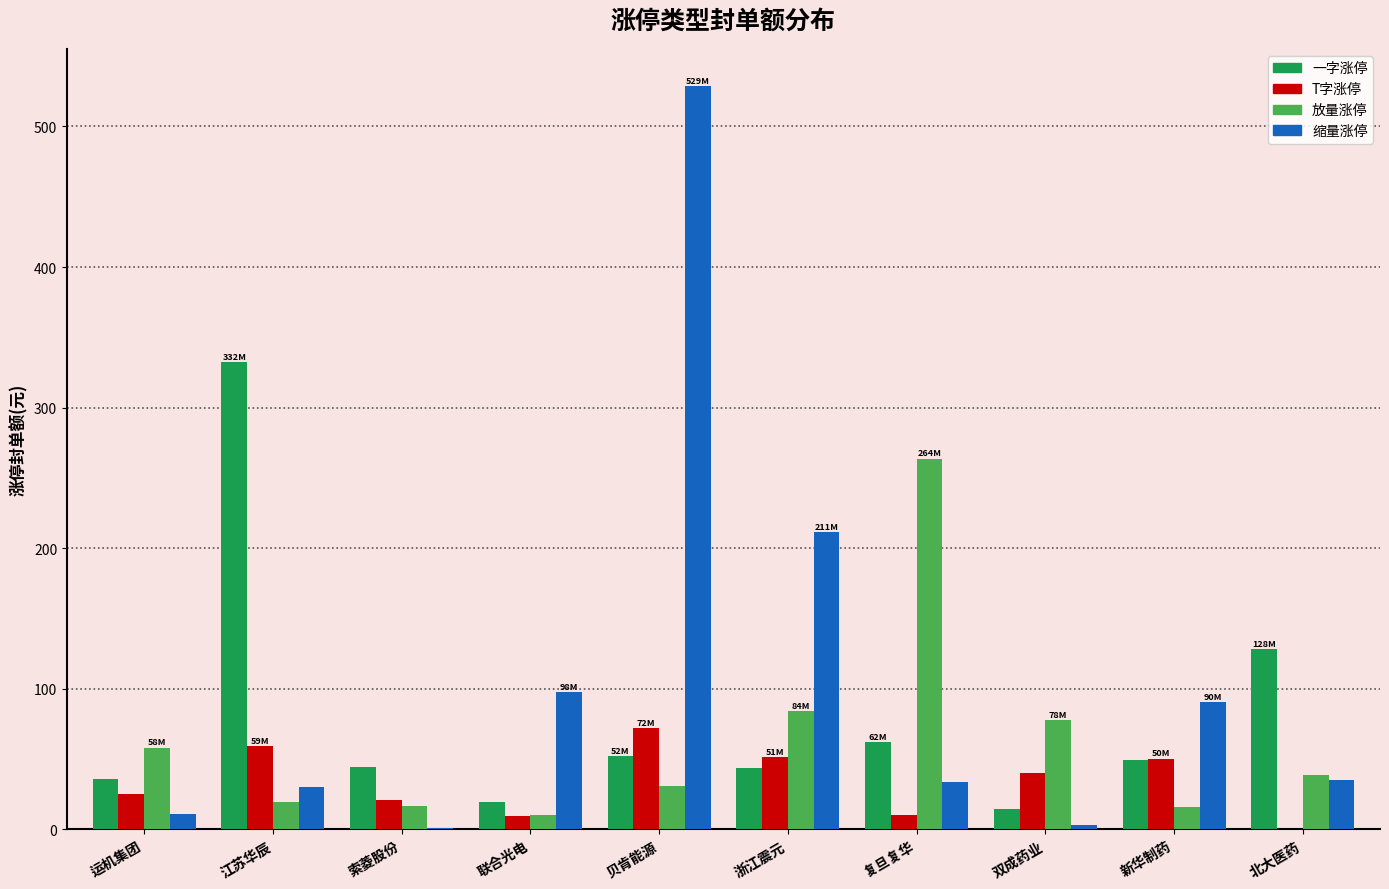

What is the total value across all series at 江苏华辰?

440.9